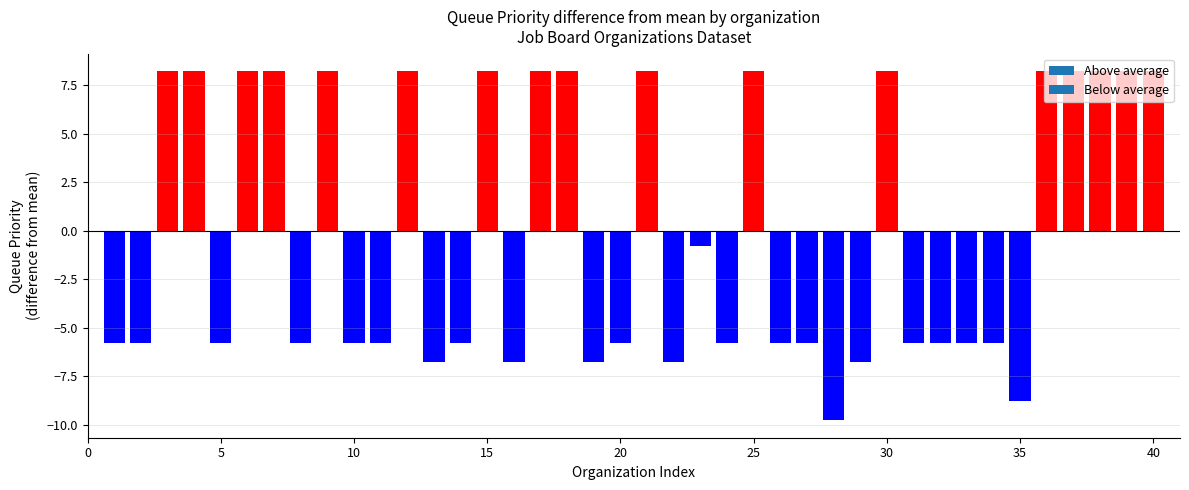

Reading left to right, transcribe all the data shown in this chart.

-5.8	-5.8	8.2	8.2	-5.8	8.2	8.2	-5.8	8.2	-5.8	-5.8	8.2	-6.8	-5.8	8.2	-6.8	8.2	8.2	-6.8	-5.8	8.2	-6.8	-0.8	-5.8	8.2	-5.8	-5.8	-9.8	-6.8	8.2	-5.8	-5.8	-5.8	-5.8	-8.8	8.2	8.2	8.2	8.2	8.2